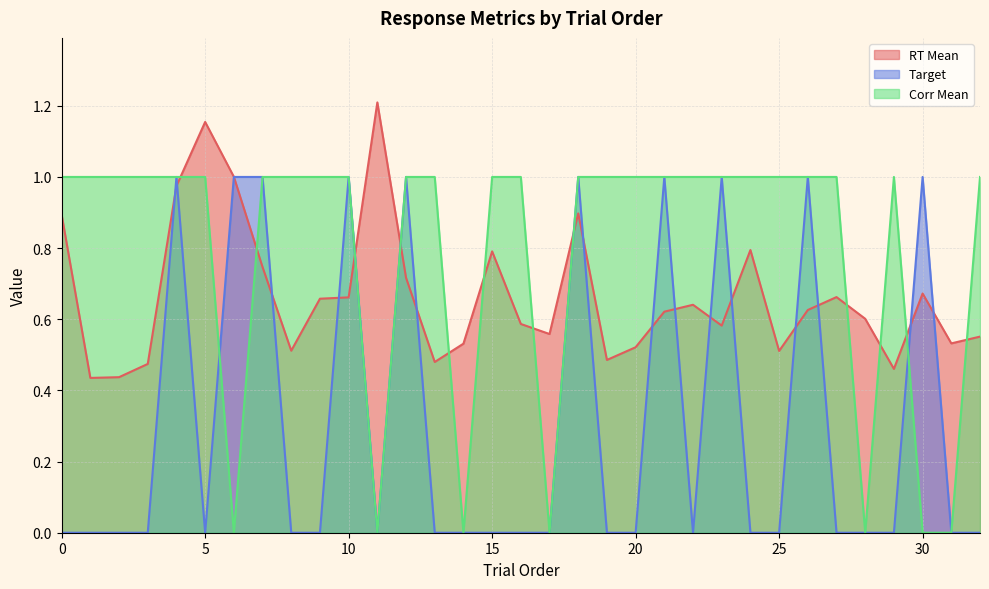

At which label is key_resp_6.corr_mean closest to 0?

6